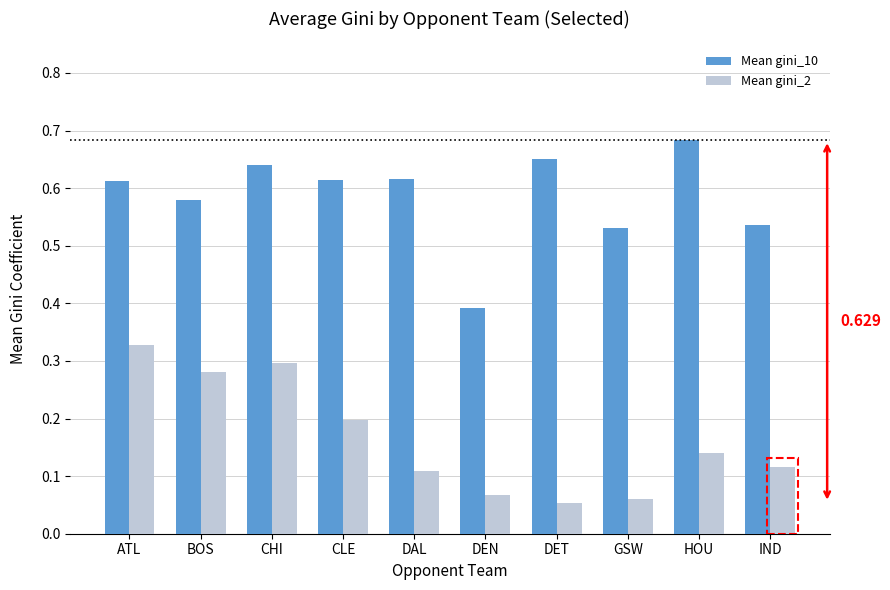

Which category has the highest value in the Mean gini_2 series?

ATL